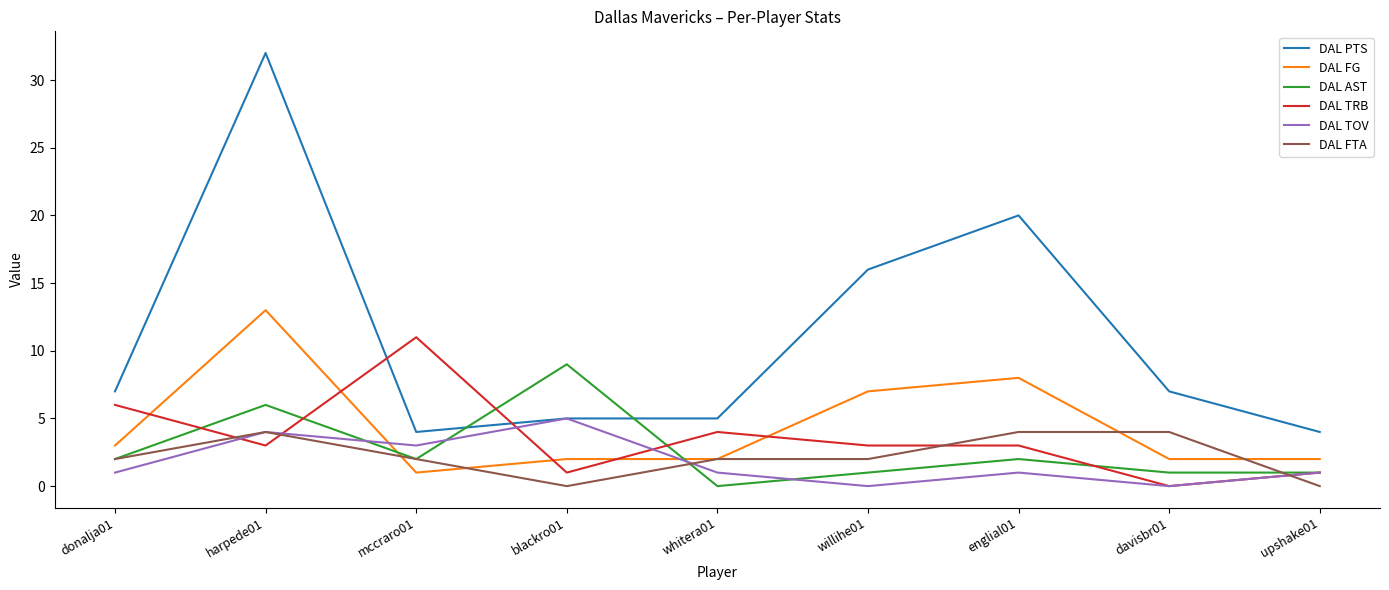

Is this an area chart (filled region under the line)?

No